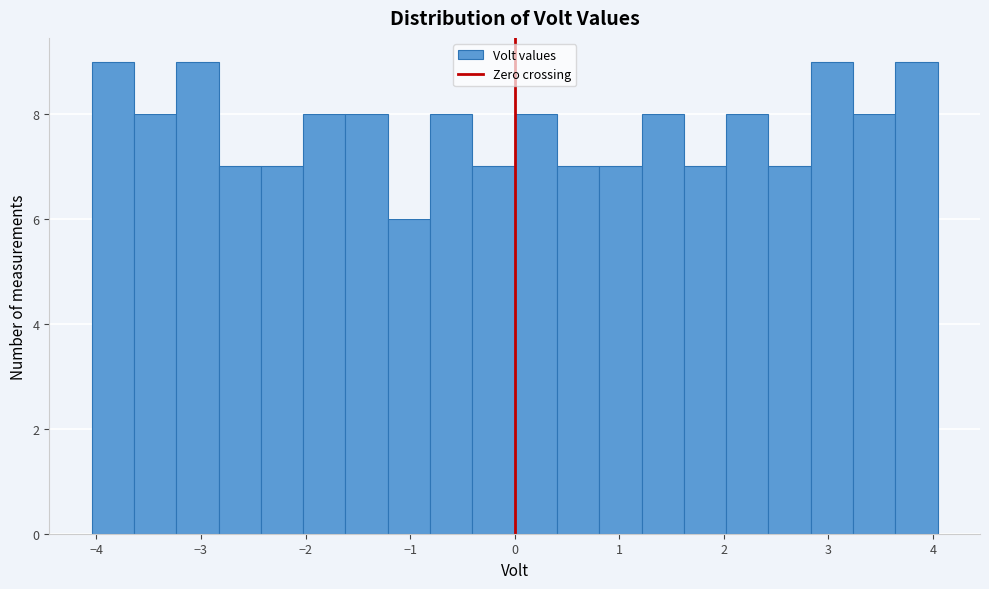

Reading left to right, transcribe this chart: for each bar, give the range it covers on the x-axis and its height. Neither the bar edges nor the heights are printed on the chart, so give them approximately, as read against the axes.

-4.0 to -3.6: 9
-3.6 to -3.2: 8
-3.2 to -2.8: 9
-2.8 to -2.4: 7
-2.4 to -2.0: 7
-2.0 to -1.6: 8
-1.6 to -1.2: 8
-1.2 to -0.8: 6
-0.8 to -0.4: 8
-0.4 to 0.0: 7
0.0 to 0.4: 8
0.4 to 0.8: 7
0.8 to 1.2: 7
1.2 to 1.6: 8
1.6 to 2.0: 7
2.0 to 2.4: 8
2.4 to 2.8: 7
2.8 to 3.2: 9
3.2 to 3.6: 8
3.6 to 4.0: 9